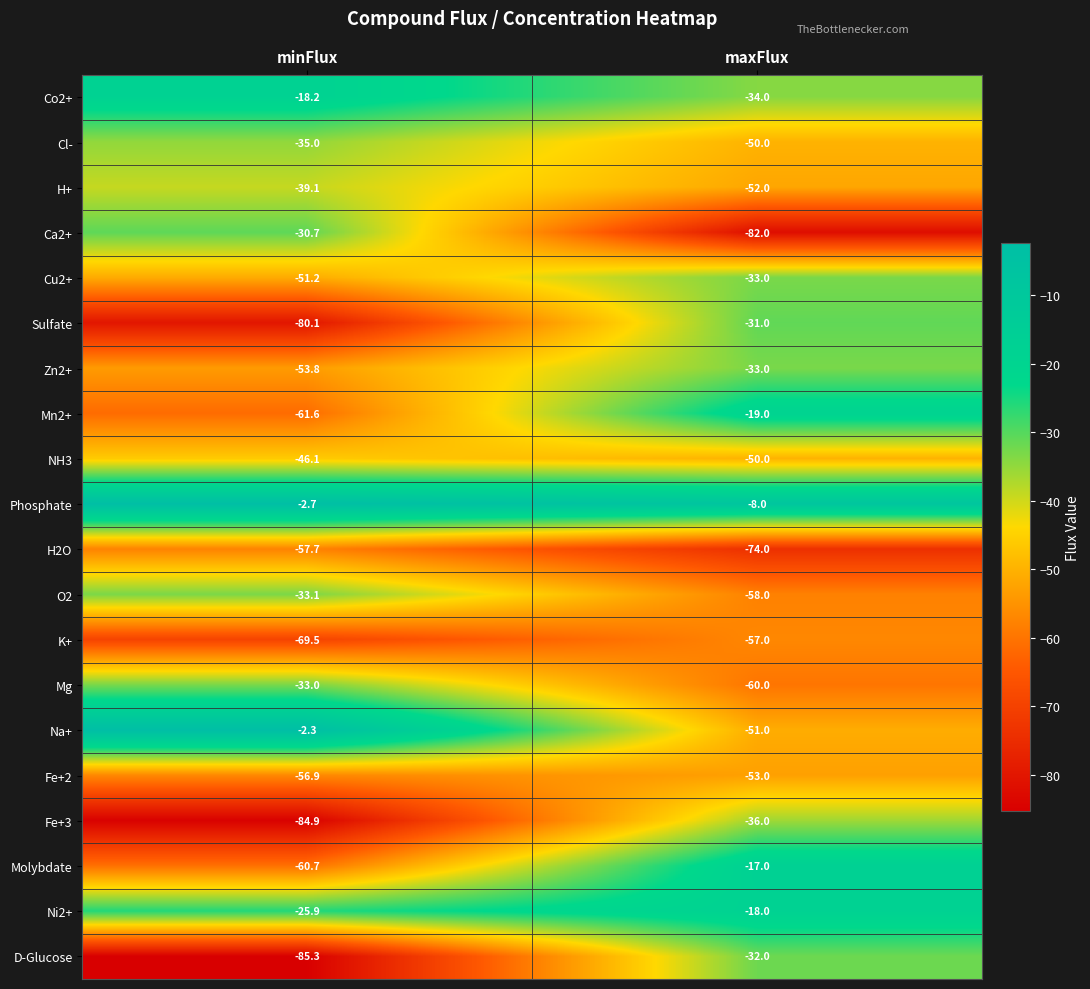

Where is Mg nearest to the value -46?

minFlux